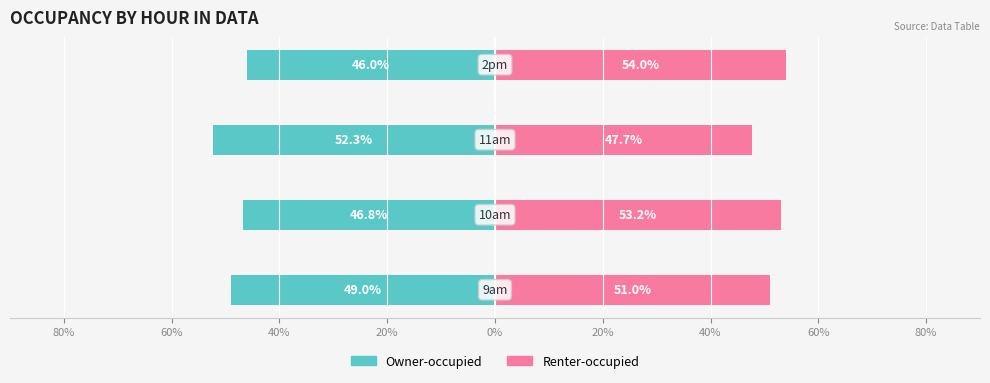

Is it true that Renter-occupied equals 83.7 at 80%?

False